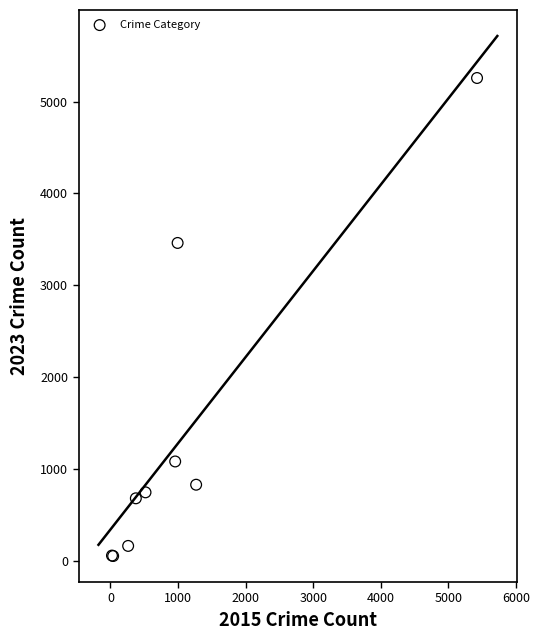

What Y value in the scatter plot is closest to 2655?

3461